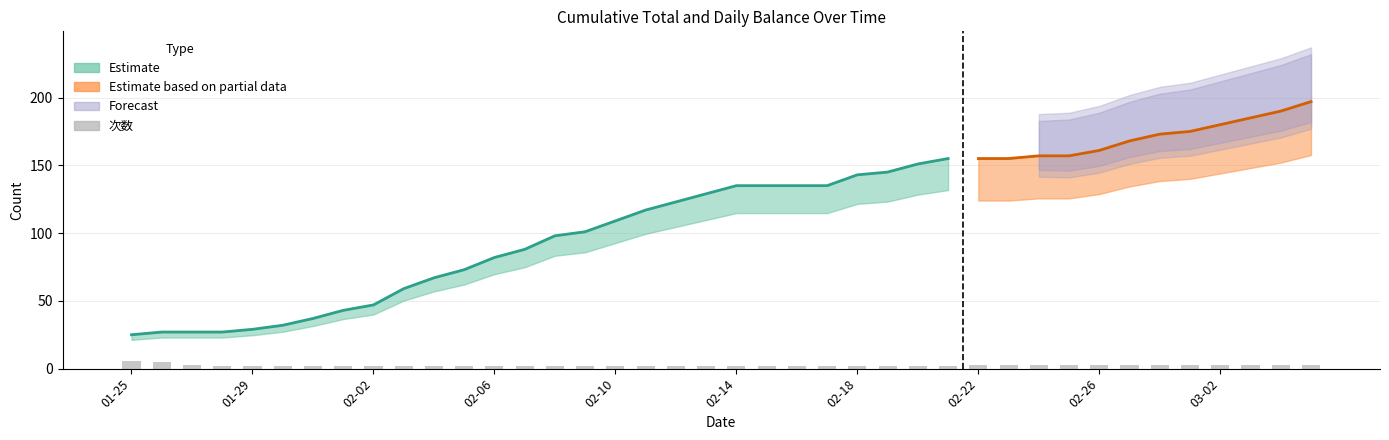

How many values exceed 2?

15